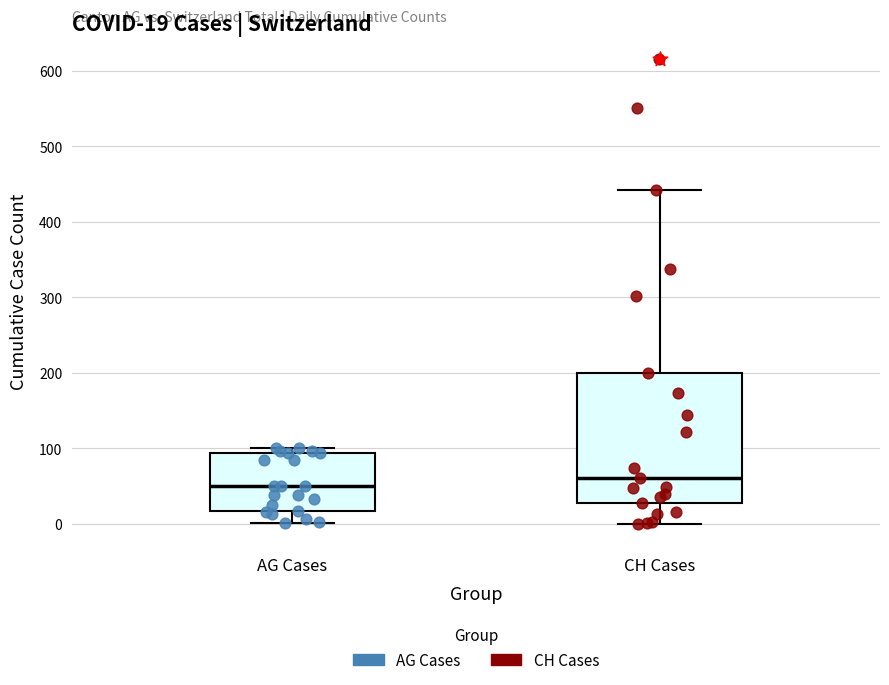

Comparing the boxes themselves (not the whiskers), which one is the tallest?

CH Cases